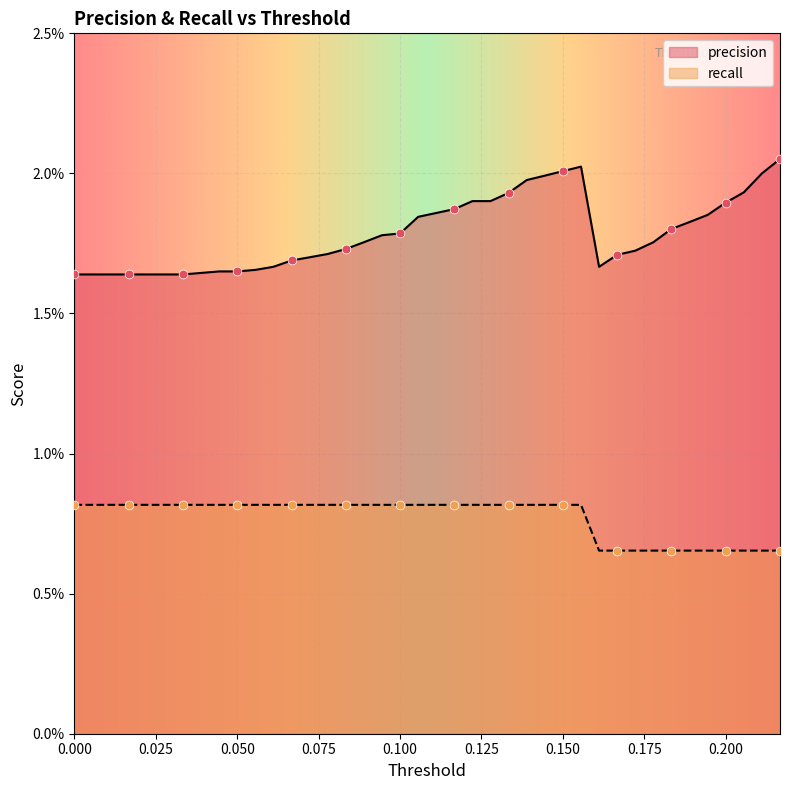

Which series reaches the minimum Y coordinate?

recall